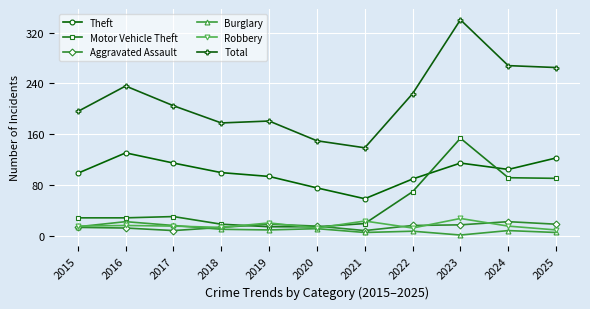

Is it true that Theft equals 76 at 2020?

True